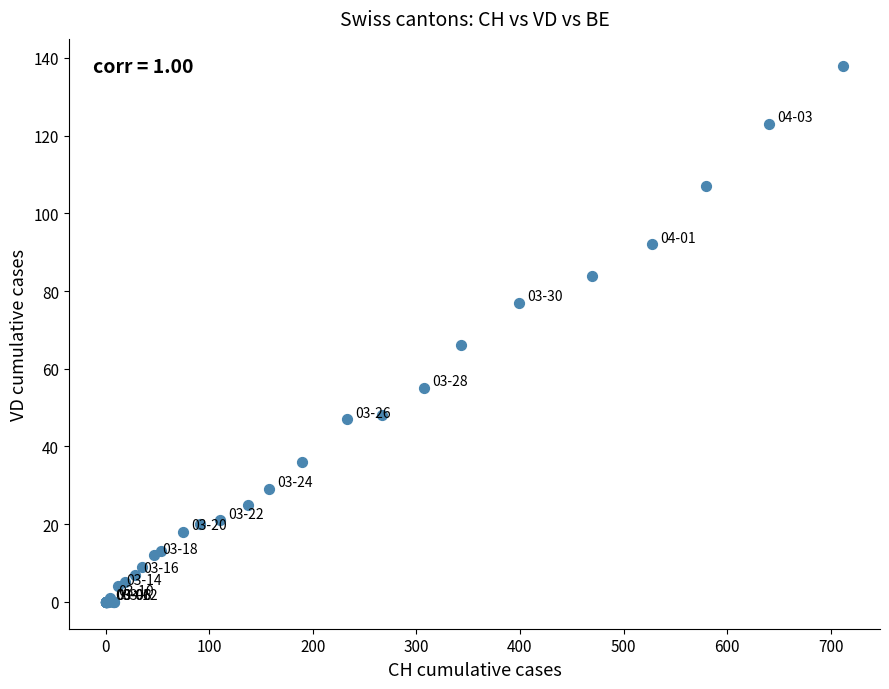

What Y value in the scatter plot is closest to 69?

66